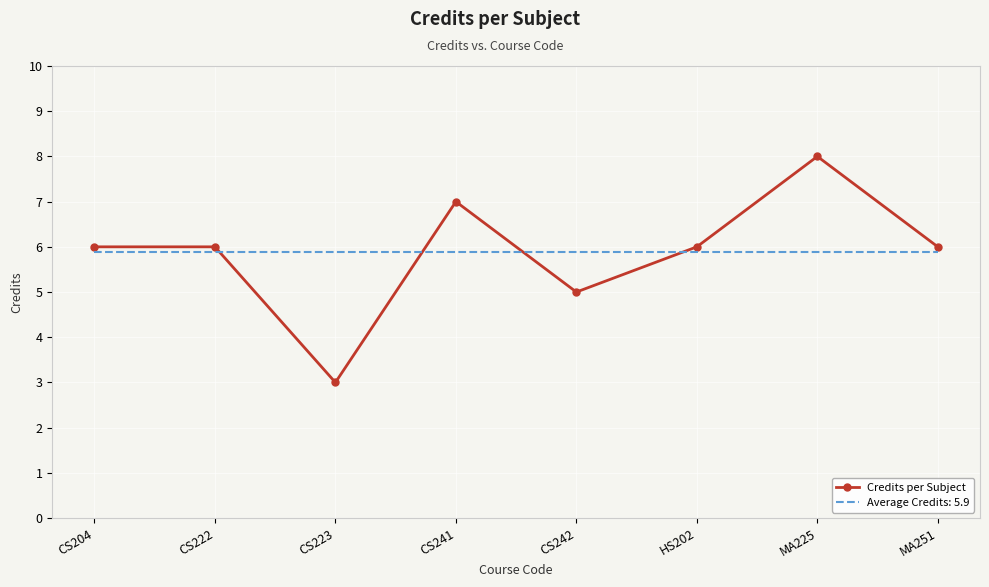

The Average Credits: 5.9 series shows 1.6 at MA251. True or false?

False